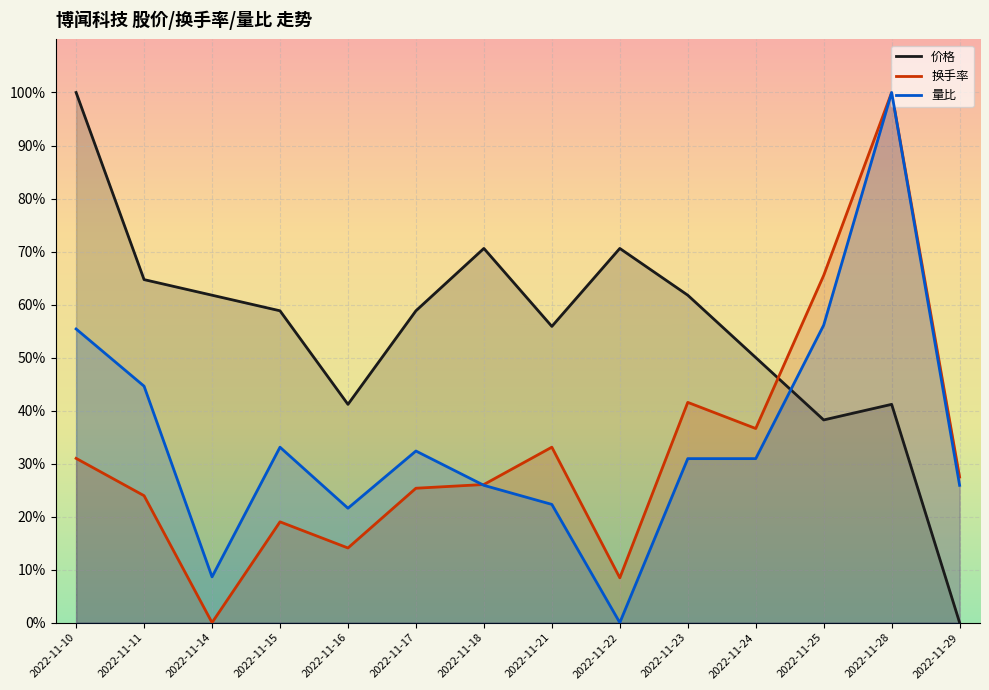

What is the total value across all series at 2022-11-24?

117.6